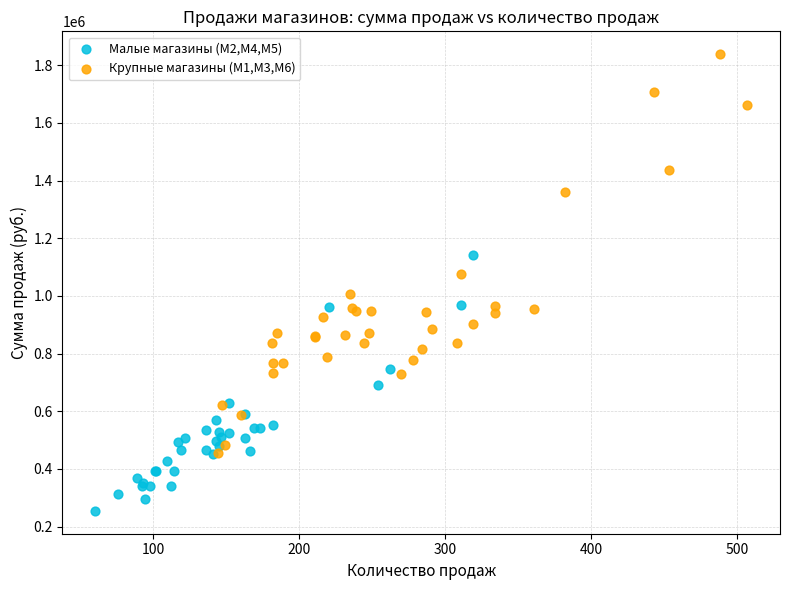

Which series contains the lowest Y value?

Малые магазины (М2,М4,М5)